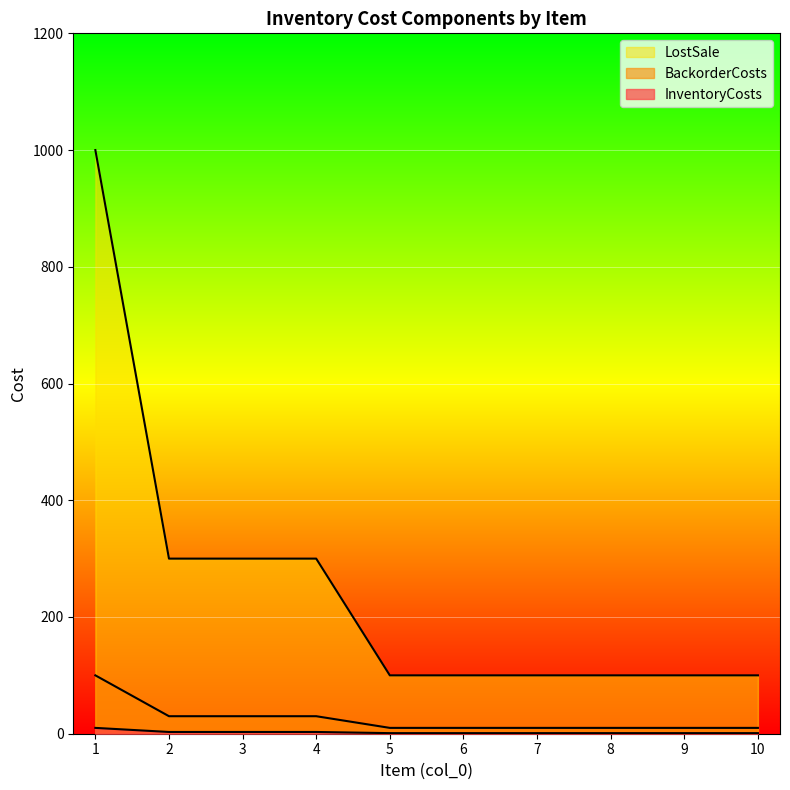

What is the spread (max minus min) of values at 6?

99